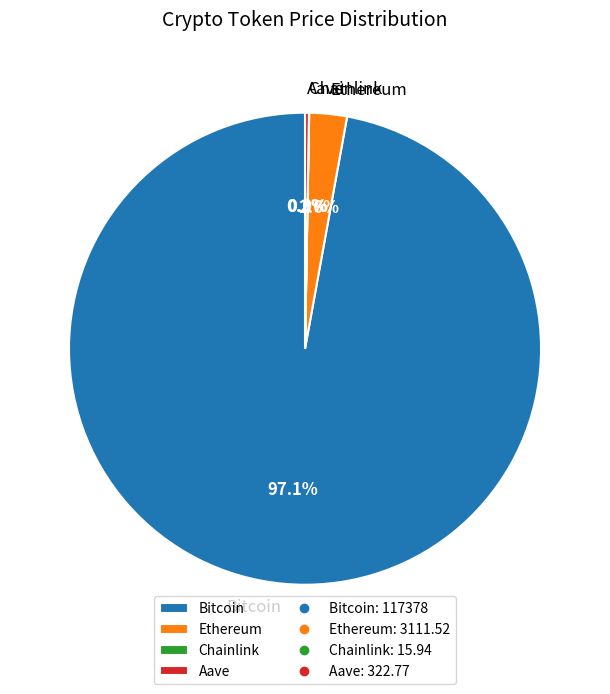

Is there a majority slice in this chart?

Yes